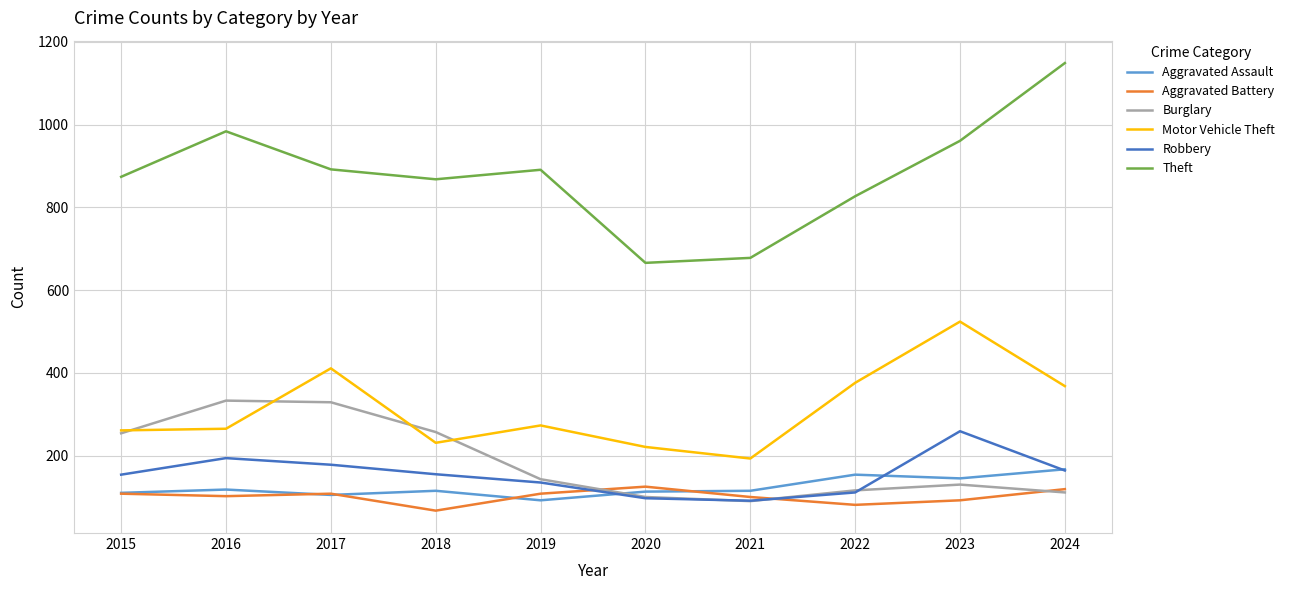

What is the difference between the highest and lowest values at 2023?

869